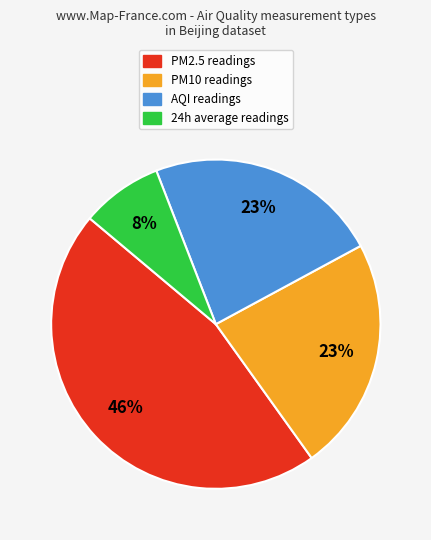

To the nearest percent, what is the average slice percentage?

25%